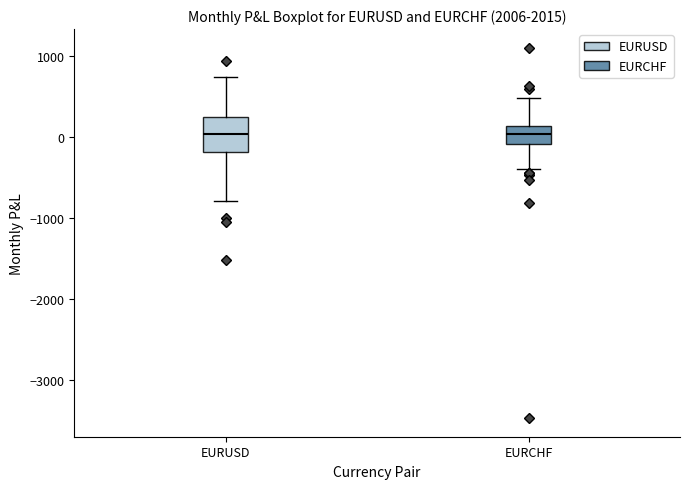

Where is the lower edge of the box for EURCHF on the y-axis? The values are not printed on the chart, so give them approximately, as read against the axis.

-100